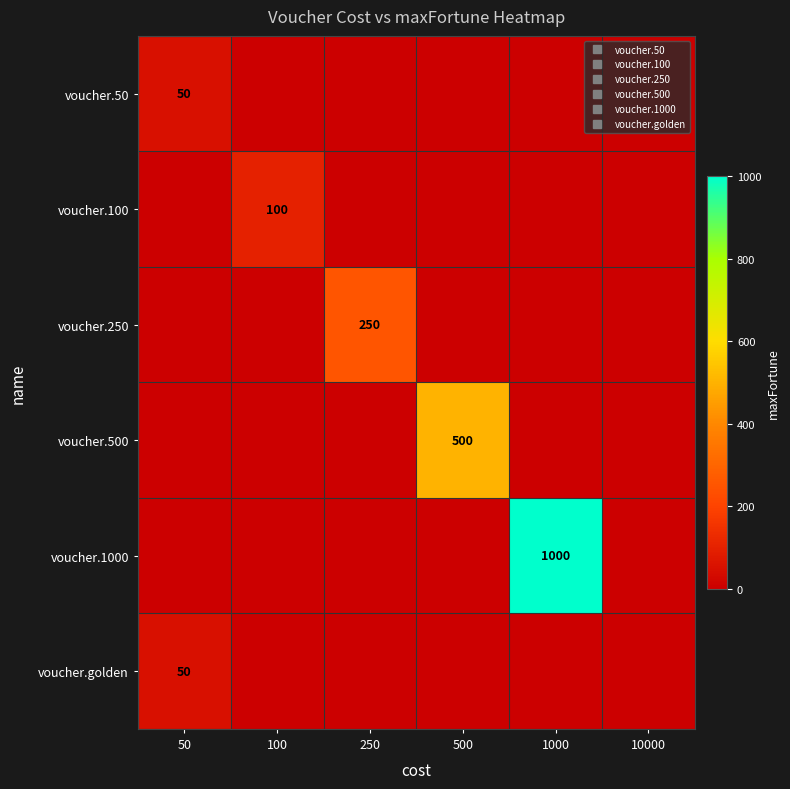

At how many categories does at least one series exceed 300?

2